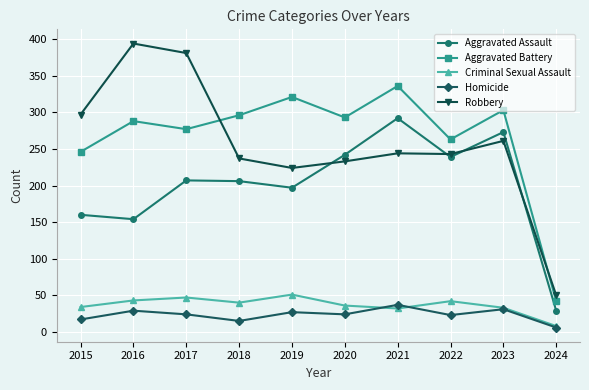

Rank the series at 2021 from highest to lowest value.

Aggravated Battery, Aggravated Assault, Robbery, Homicide, Criminal Sexual Assault